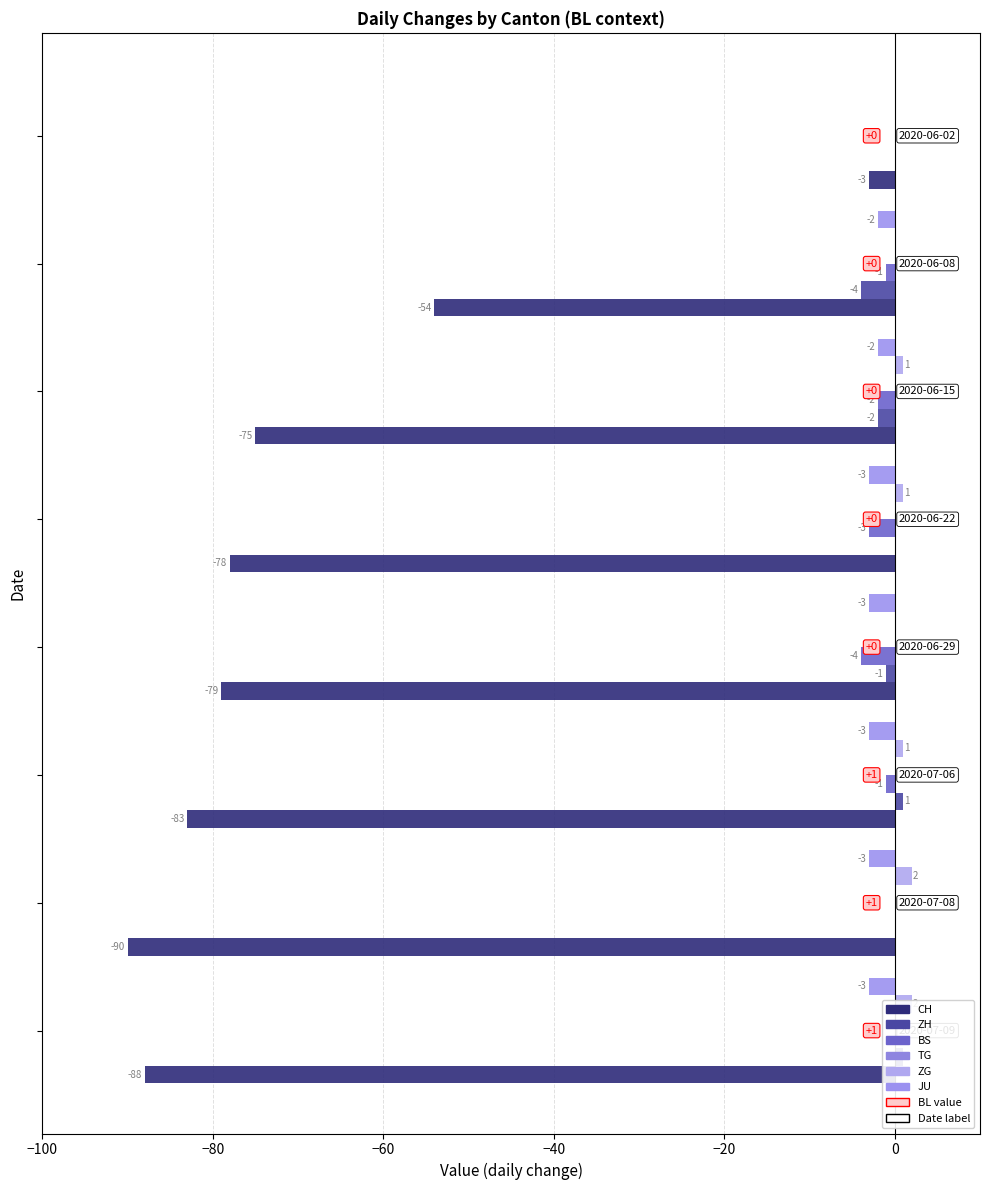

The value of JU at −80 is -3.5. True or false?

False